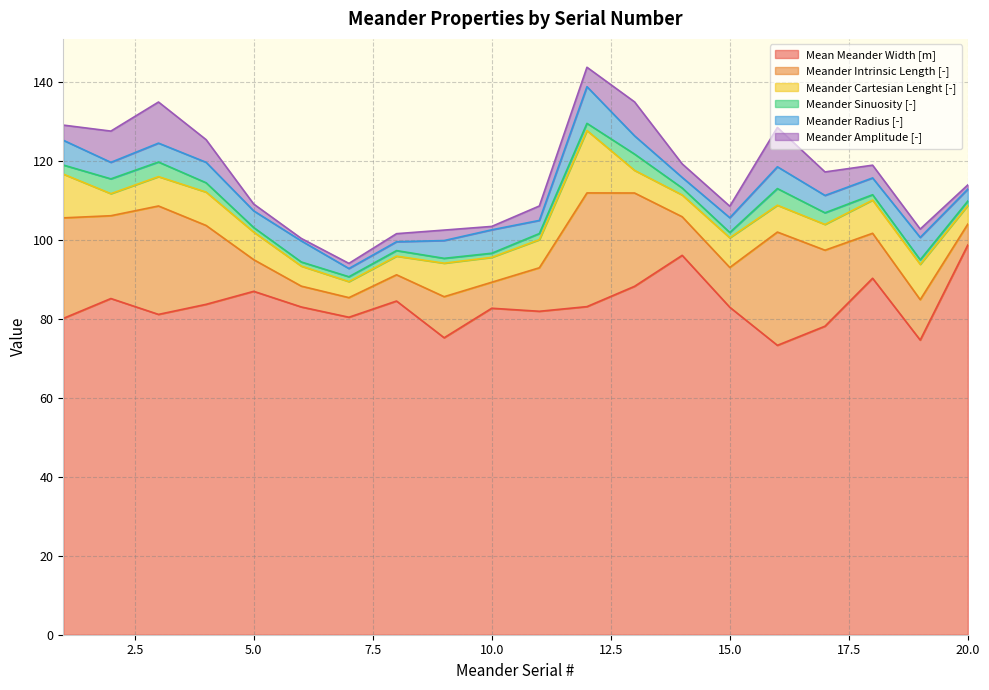

What are all the series names shown in the legend?

Mean Meander Width [m], Meander Intrinsic Length [-], Meander Cartesian Lenght [-], Meander Sinuosity [-], Meander Radius [-], Meander Amplitude [-]